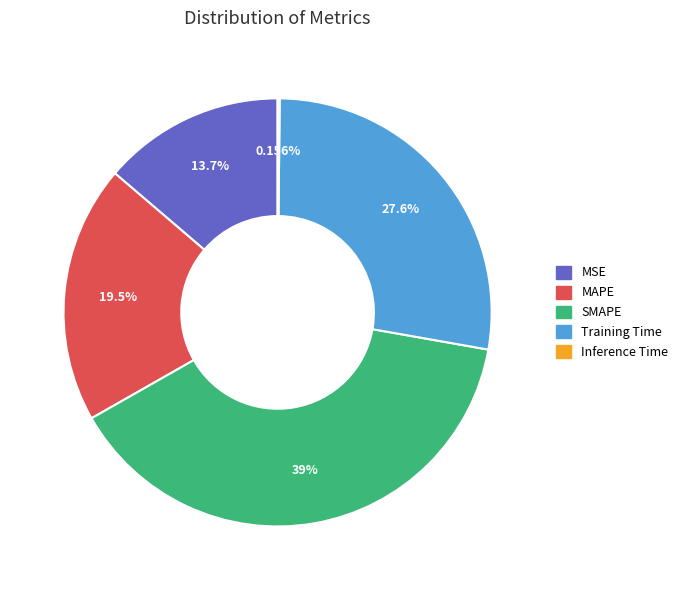

Approximately how many times larger is the value at MAPE compared to Training Time?

0.7